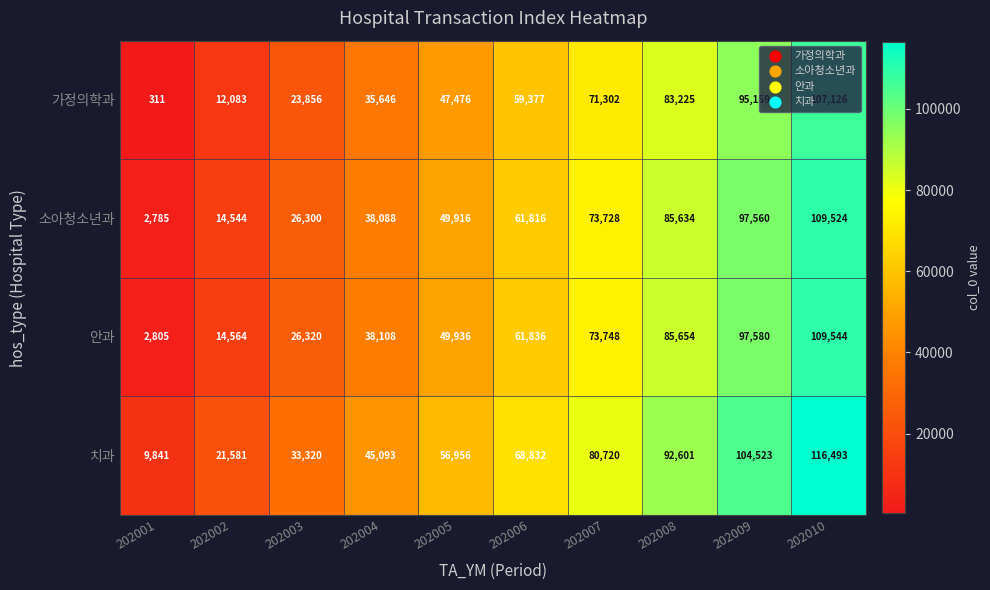

Count the number of categories in the chart.

10